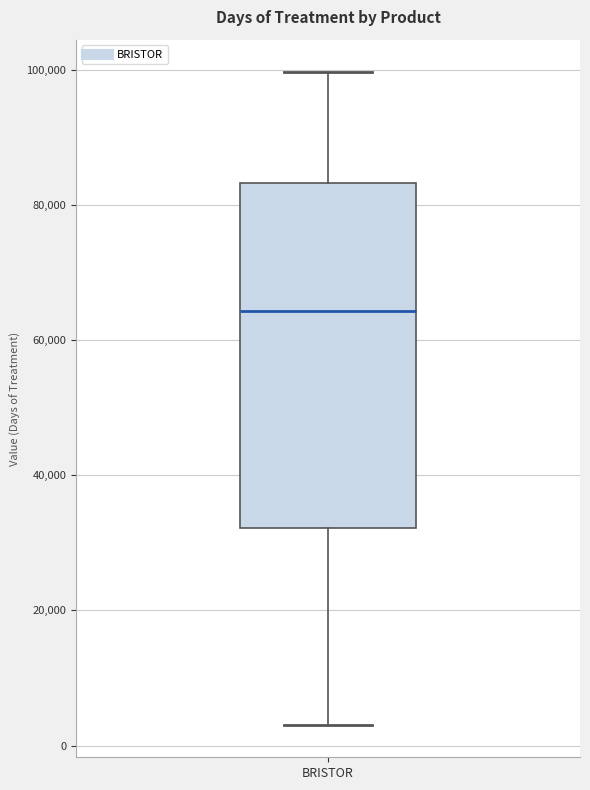

Read this box plot against the y-axis: the position of the median line, the range covered by the box, and the ends of both whiskers. The values are not printed on the chart, so give them approximately, as read against the axis.

median 64000, box 32000 to 84000, whiskers 4000 to 100000